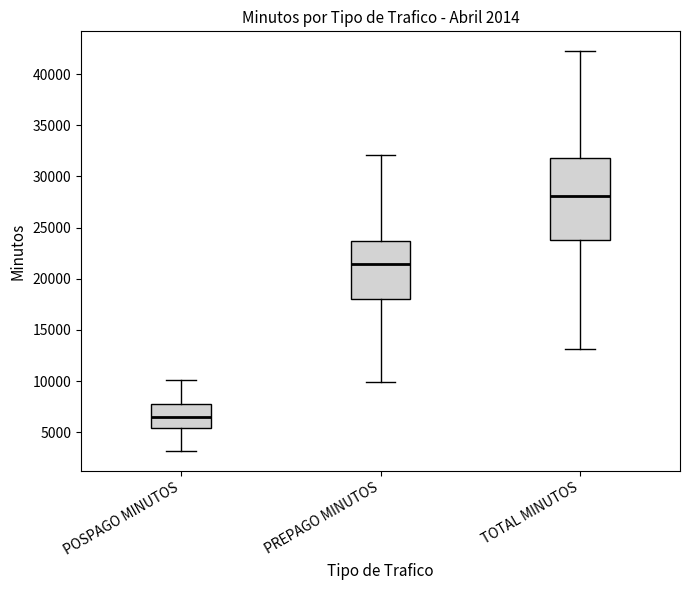

Reading left to right, read every box against the y-axis: the position of its median line, the range the box covers, and the ends of its whiskers. The values are not printed on the chart, so give them approximately, as read against the axis.

POSPAGO MINUTOS: median 6500, box 5500 to 8000, whiskers 3000 to 10000
PREPAGO MINUTOS: median 21500, box 18000 to 23500, whiskers 10000 to 32000
TOTAL MINUTOS: median 28000, box 24000 to 32000, whiskers 13000 to 42000